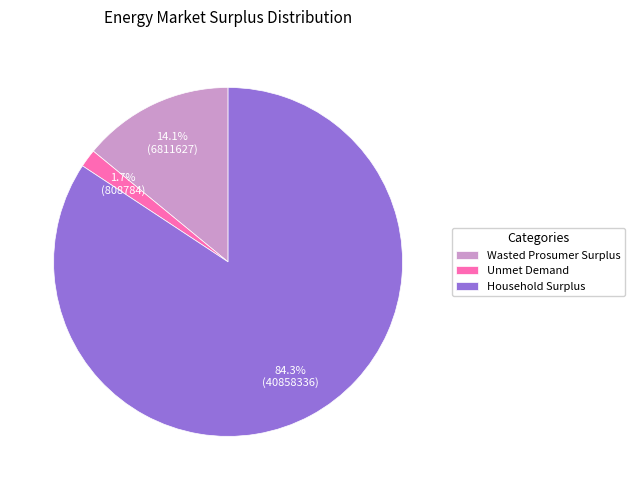

Does Household Surplus account for over 50% of the chart?

Yes